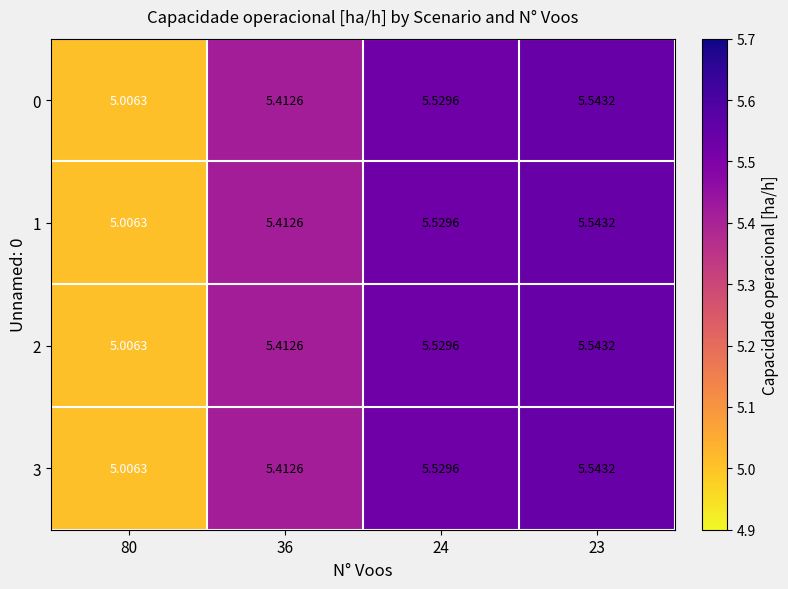

What is the total value across all series at 36?

21.7